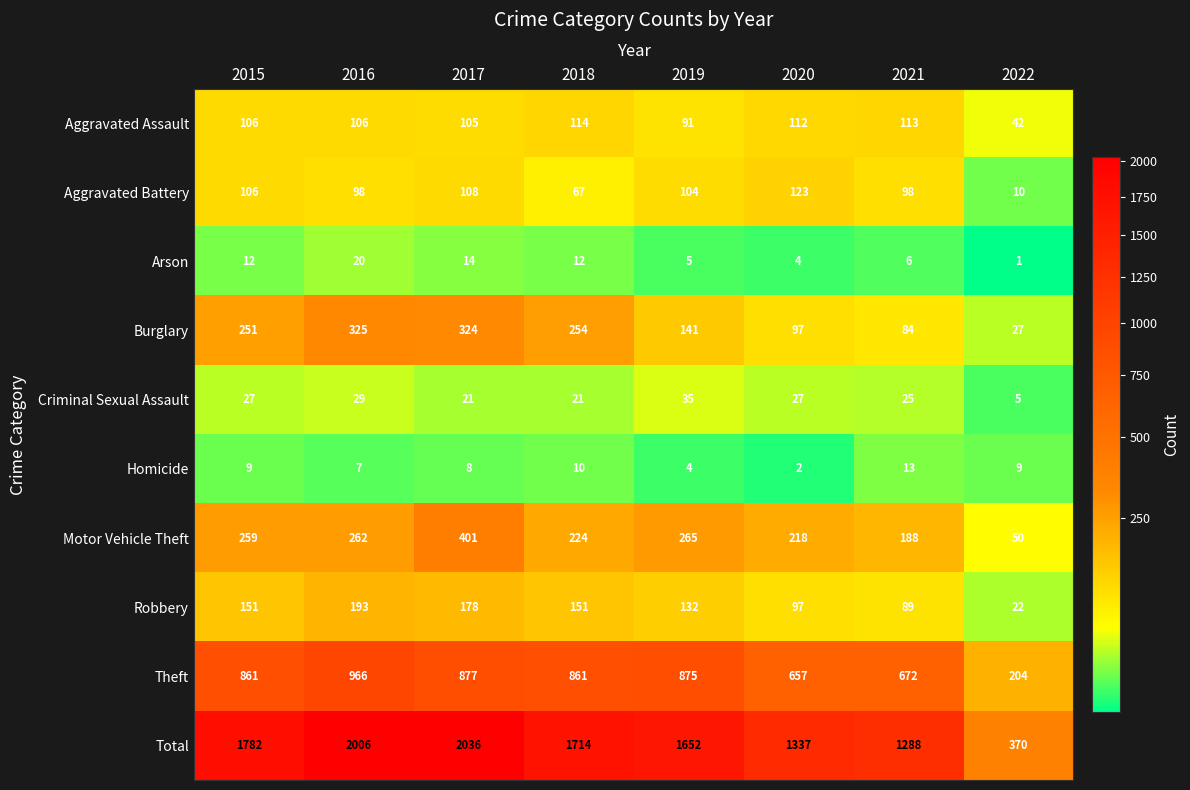

Rank the series at 2018 from lowest to highest value.

Homicide, Arson, Criminal Sexual Assault, Aggravated Battery, Aggravated Assault, Robbery, Motor Vehicle Theft, Burglary, Theft, Total